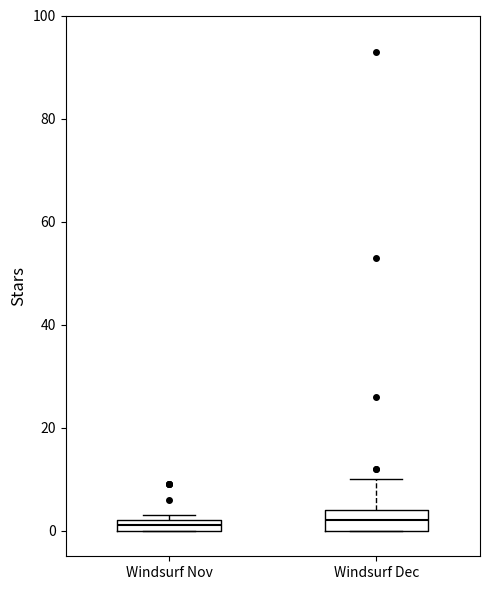

Which box is the tallest, from its lower edge to its upper edge?

Windsurf Dec